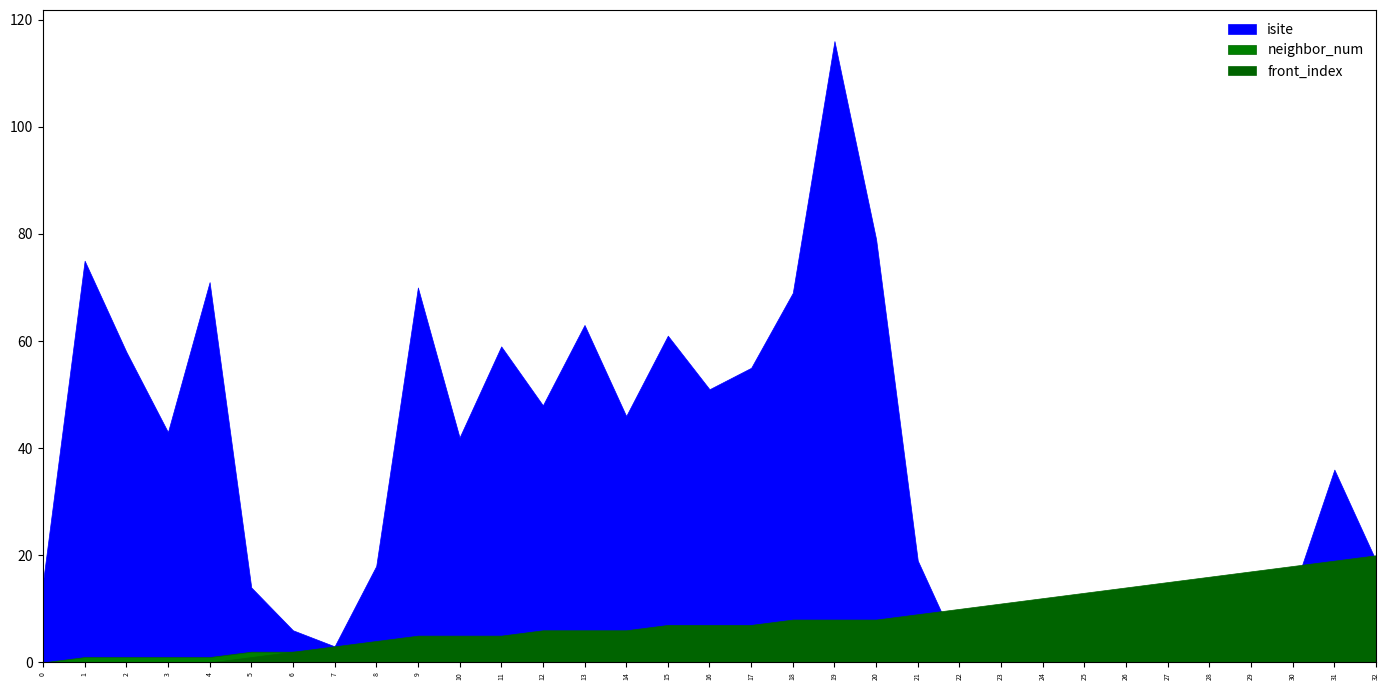

What is the total value across all series at 18?

80